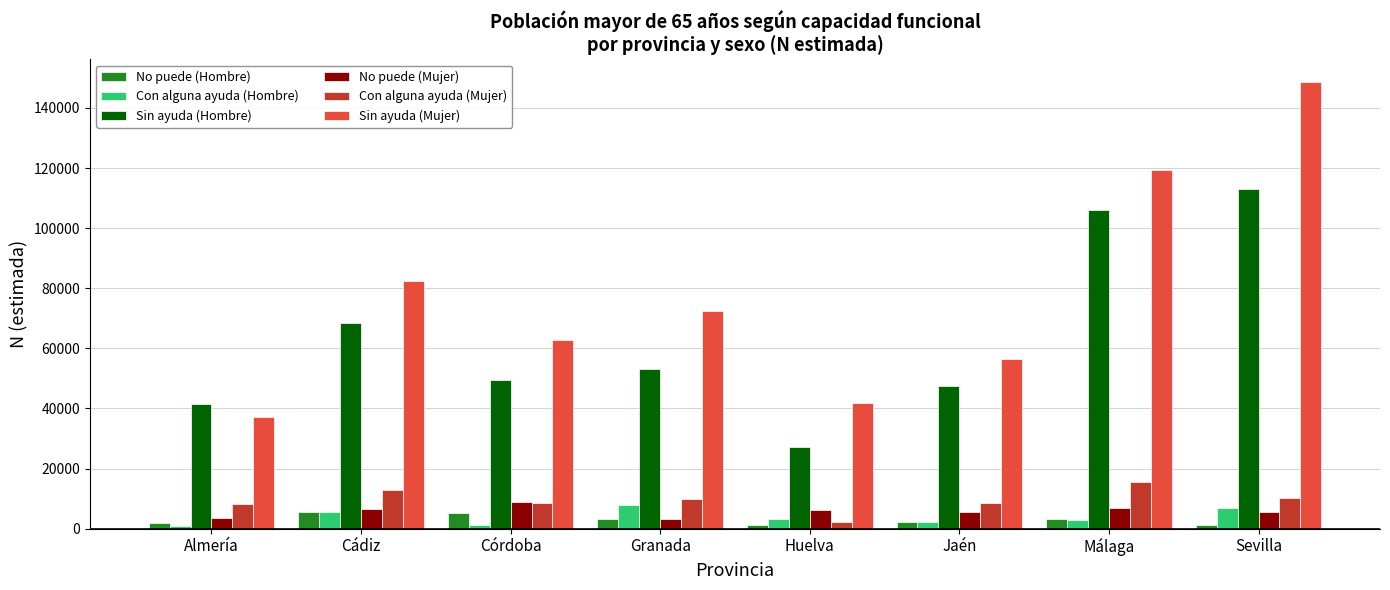

What is the label of the 6th bar from the right?

Córdoba